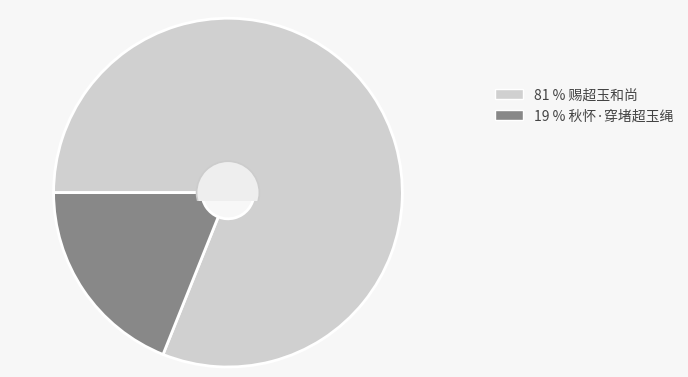

Is there a majority slice in this chart?

Yes